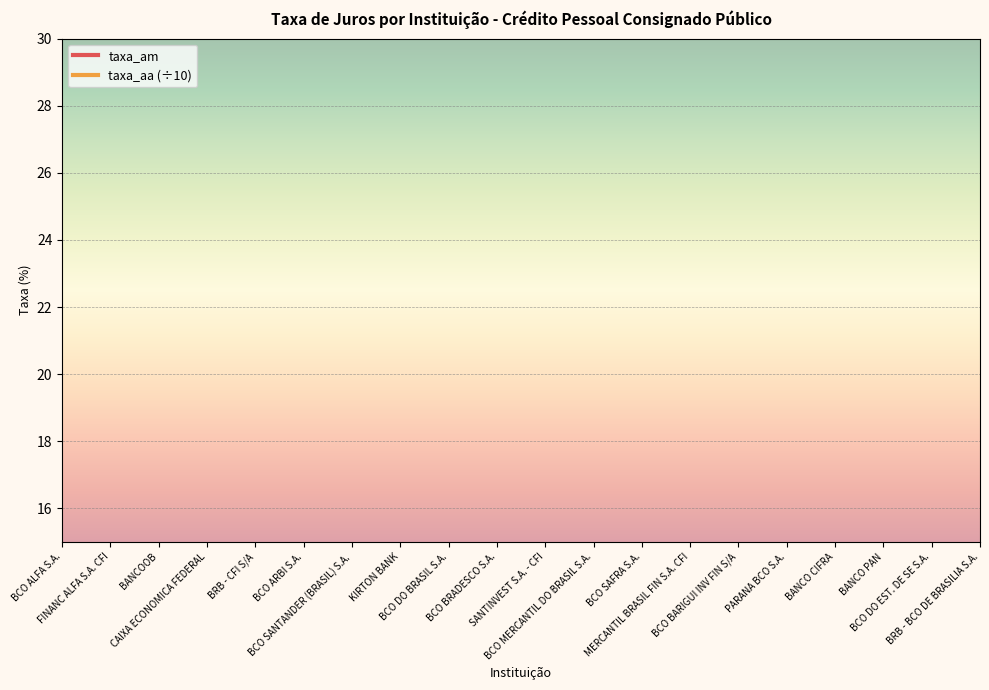

What are all the series names shown in the legend?

taxa_am, taxa_aa